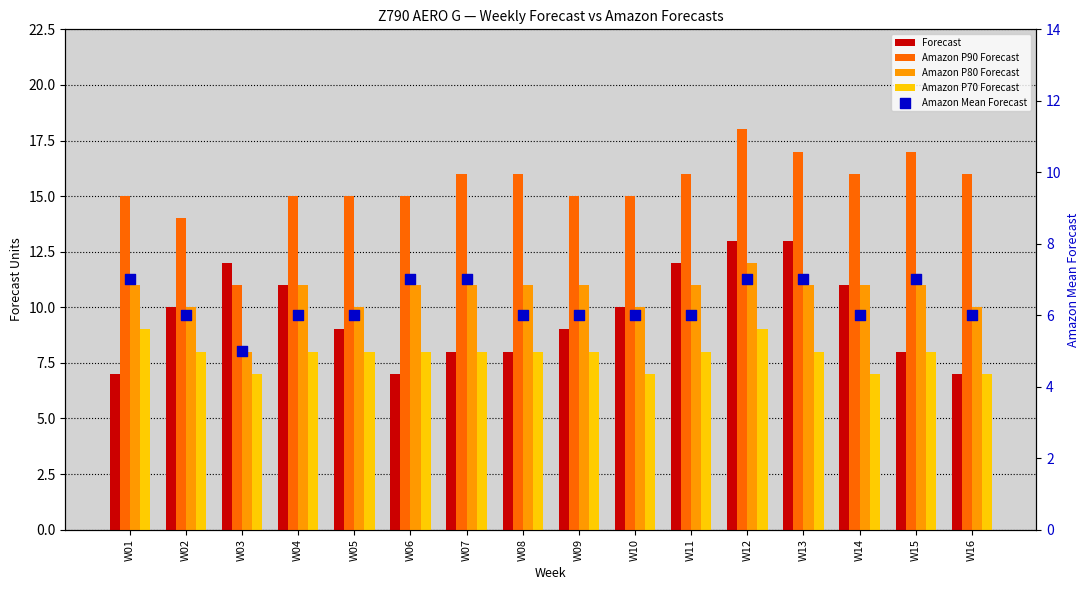

At how many categories does at least one series exceed 14?

14